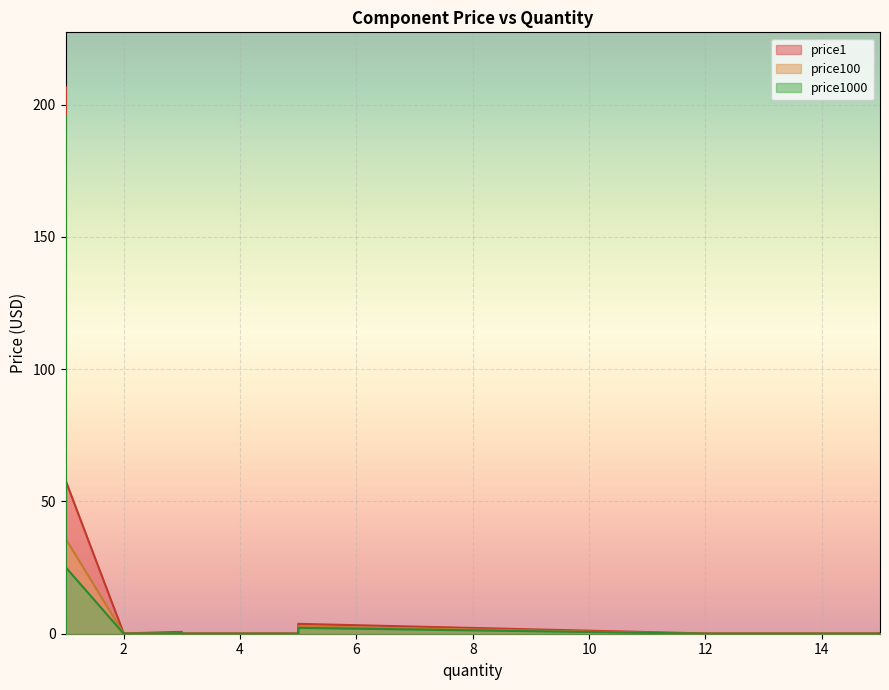

Does the chart display data point markers on the line(s)?

No